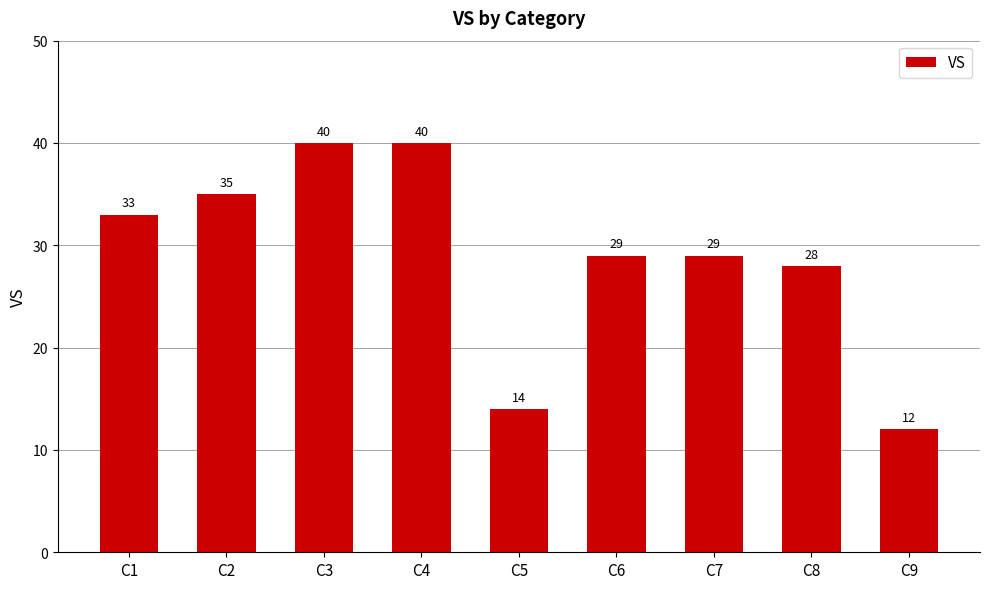

Which category has the lowest value across all series?

C9